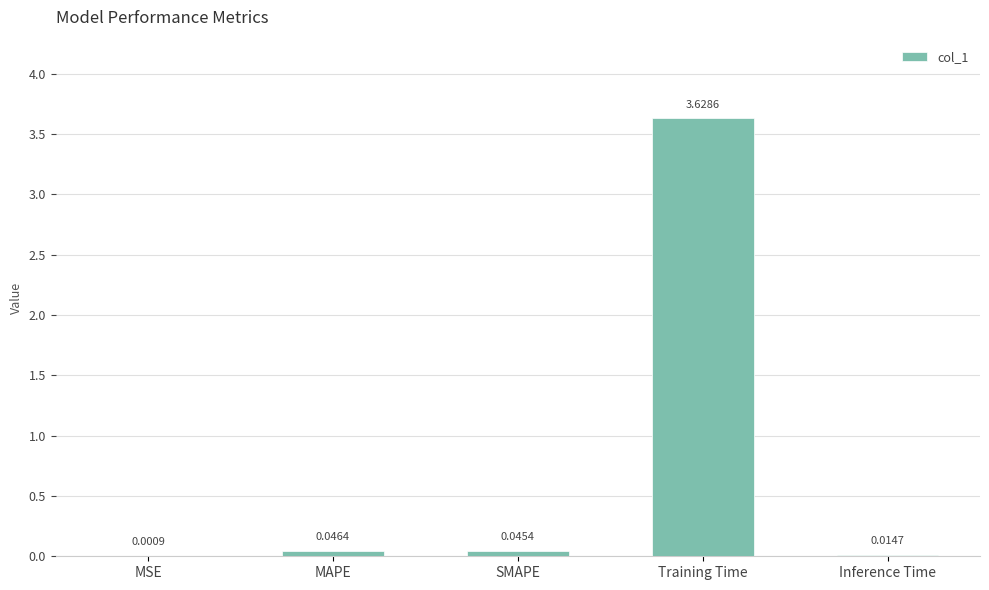

Which category has the highest value across all series?

Training Time